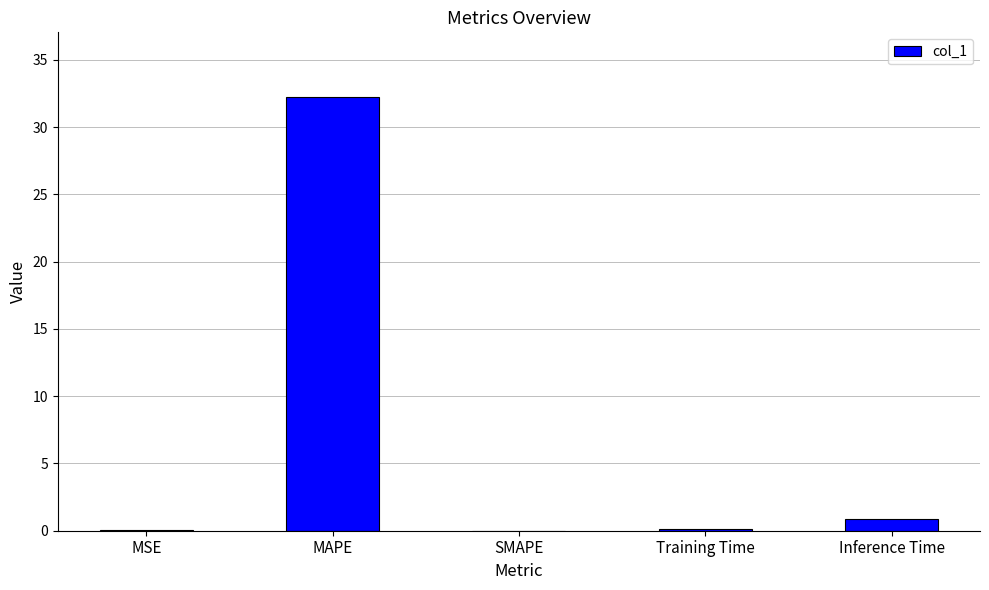

Between Training Time and Inference Time, which is larger?

Inference Time